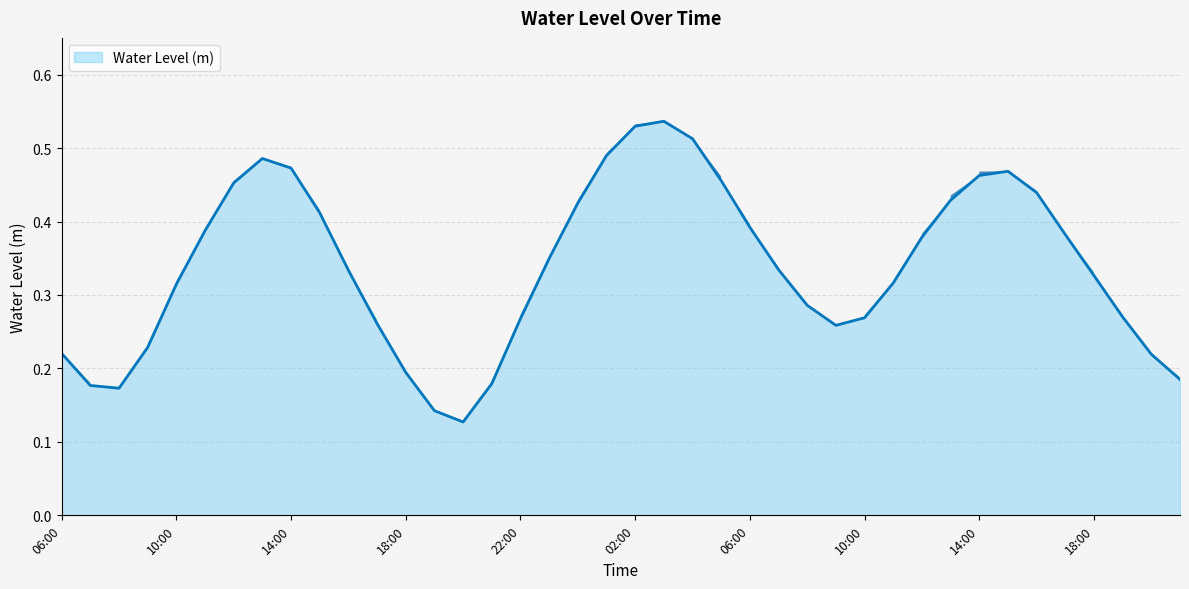

What is the difference between the second highest and second lowest values?

0.4